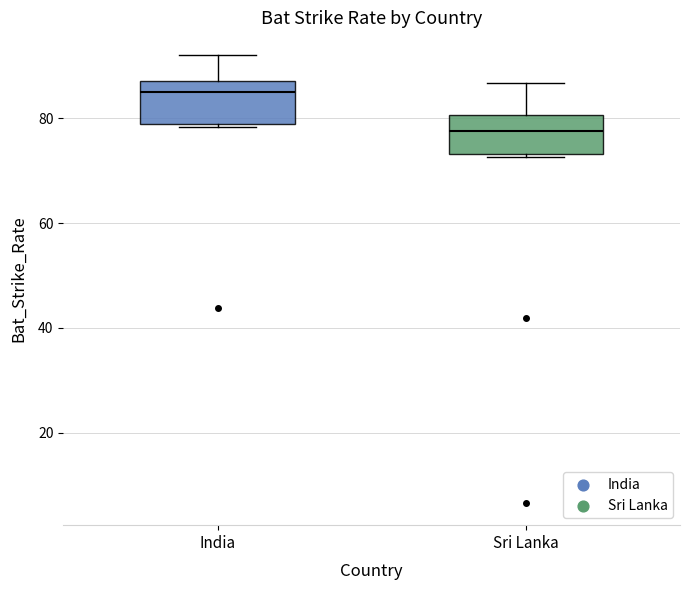

Reading left to right, read every box against the y-axis: the position of its median line, the range the box covers, and the ends of its whiskers. The values are not printed on the chart, so give them approximately, as read against the axis.

India: median 86, box 78 to 88, whiskers 78 to 92
Sri Lanka: median 78, box 74 to 80, whiskers 72 to 86